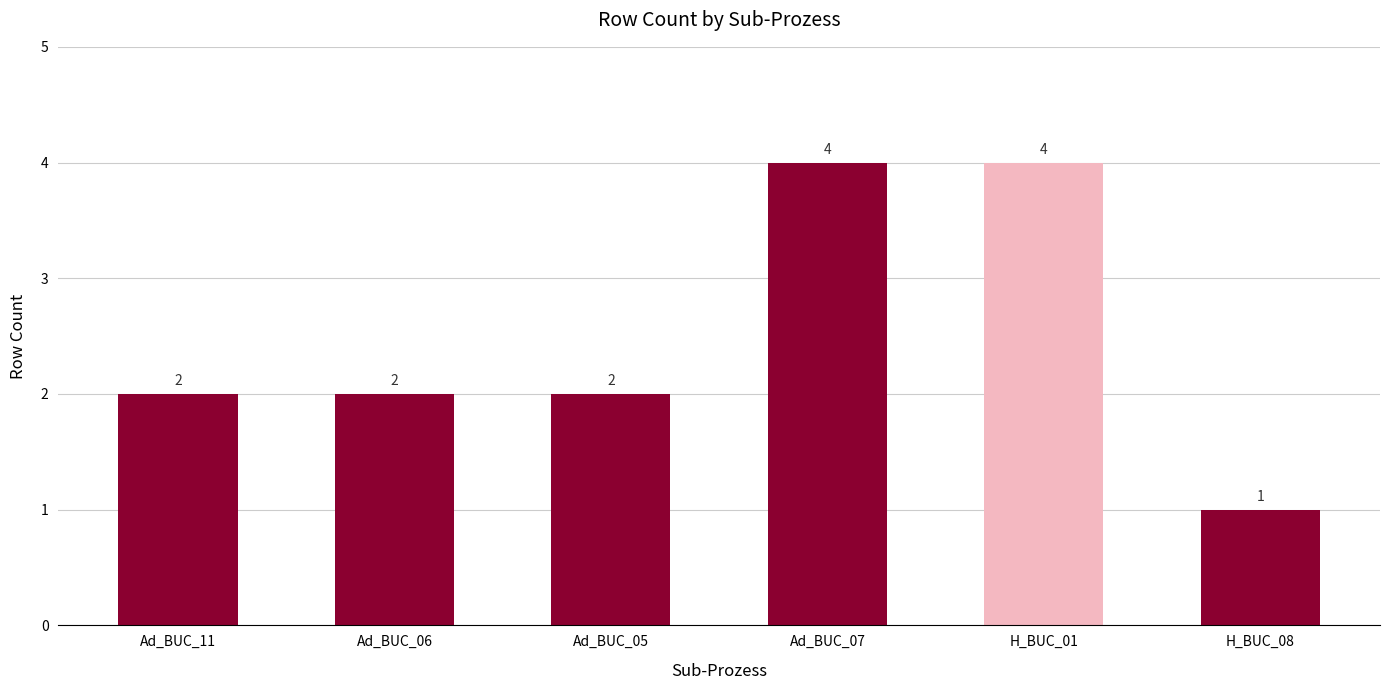

How many values are between 2 and 4?

5